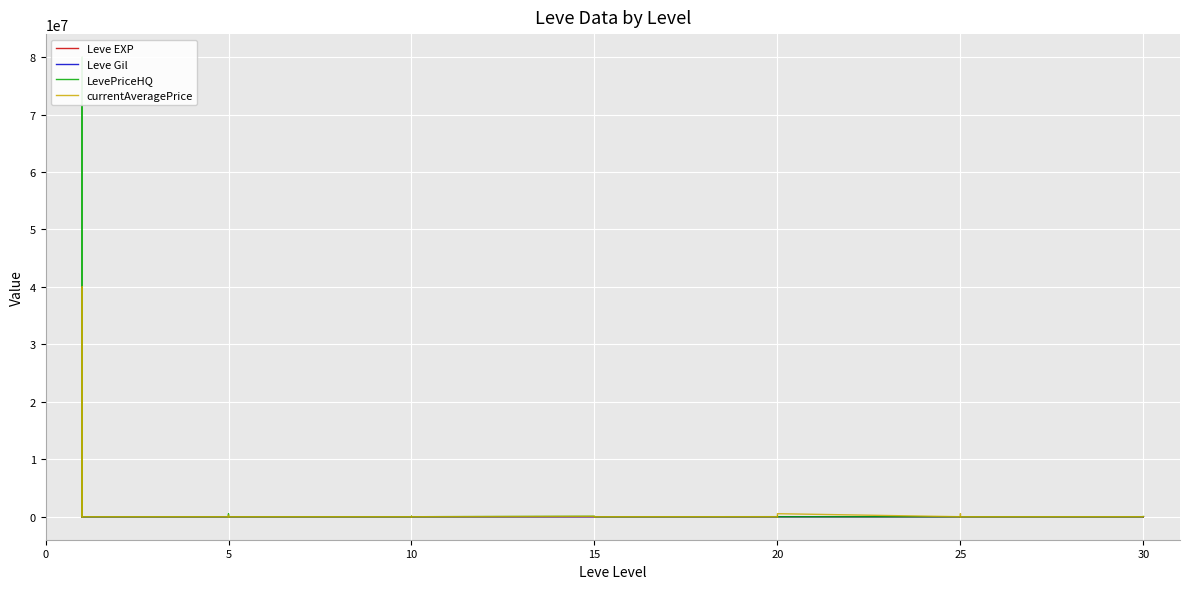

Which series has the largest total across all categories?

LevePriceHQ